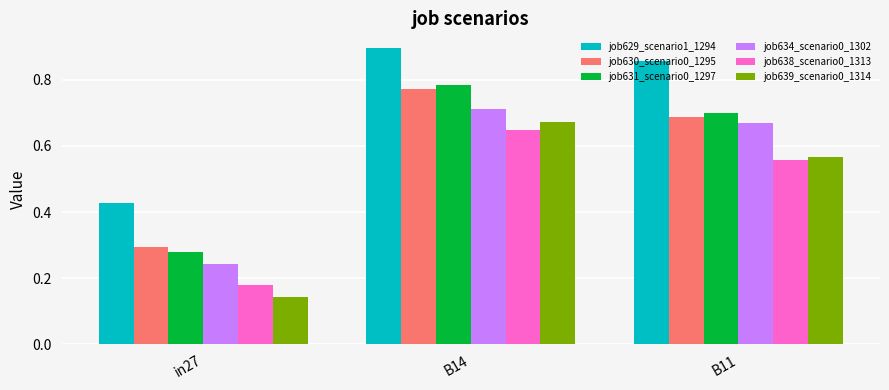

List the series in order of their peak value, lowest first.

job638_scenario0_1313, job639_scenario0_1314, job634_scenario0_1302, job630_scenario0_1295, job631_scenario0_1297, job629_scenario1_1294